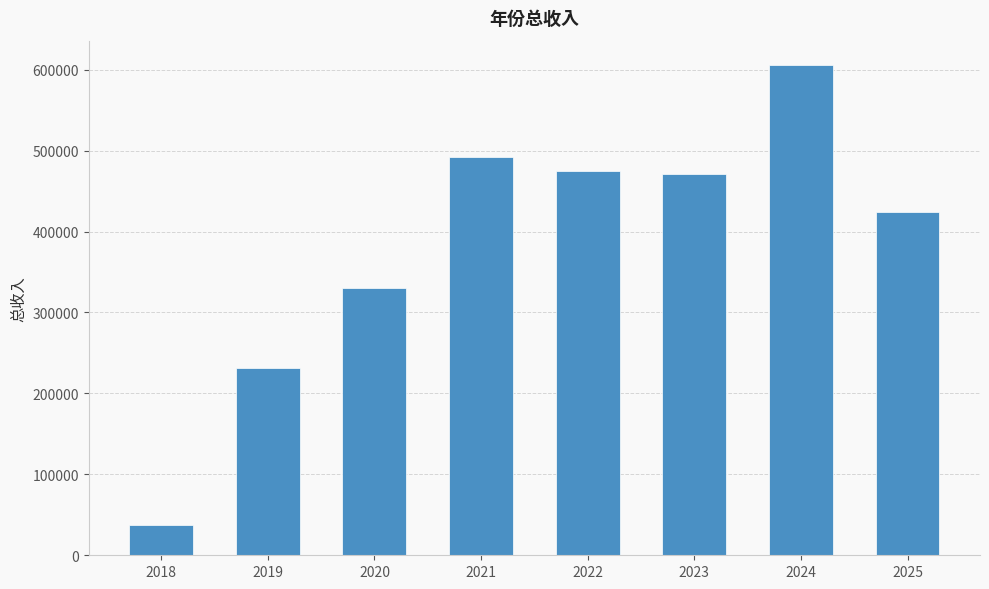

What is the value of the 1st bar from the left?

37577.8